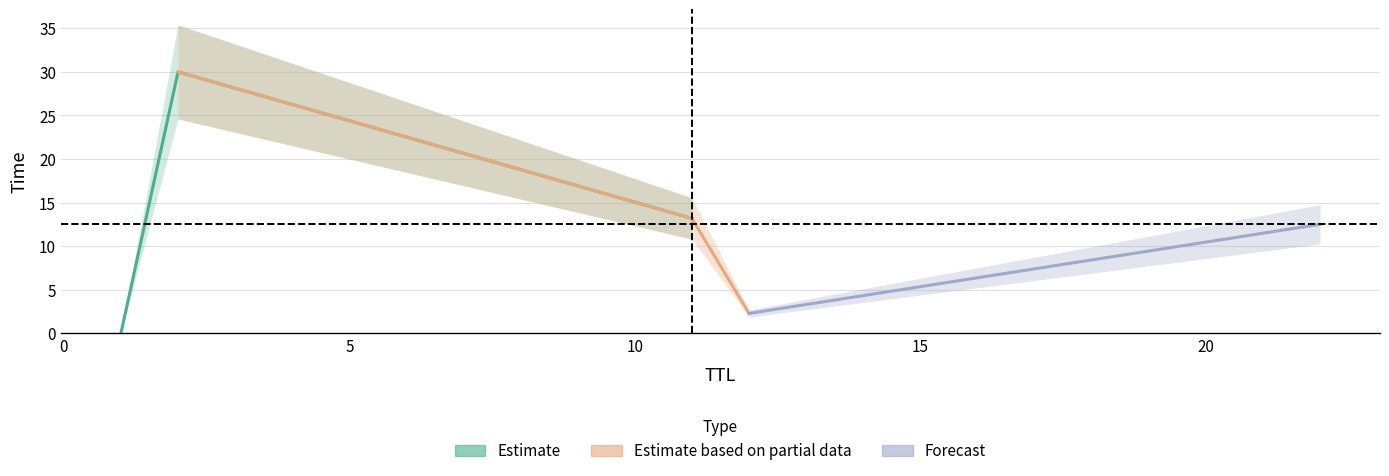

Does the chart display data point markers on the line(s)?

No